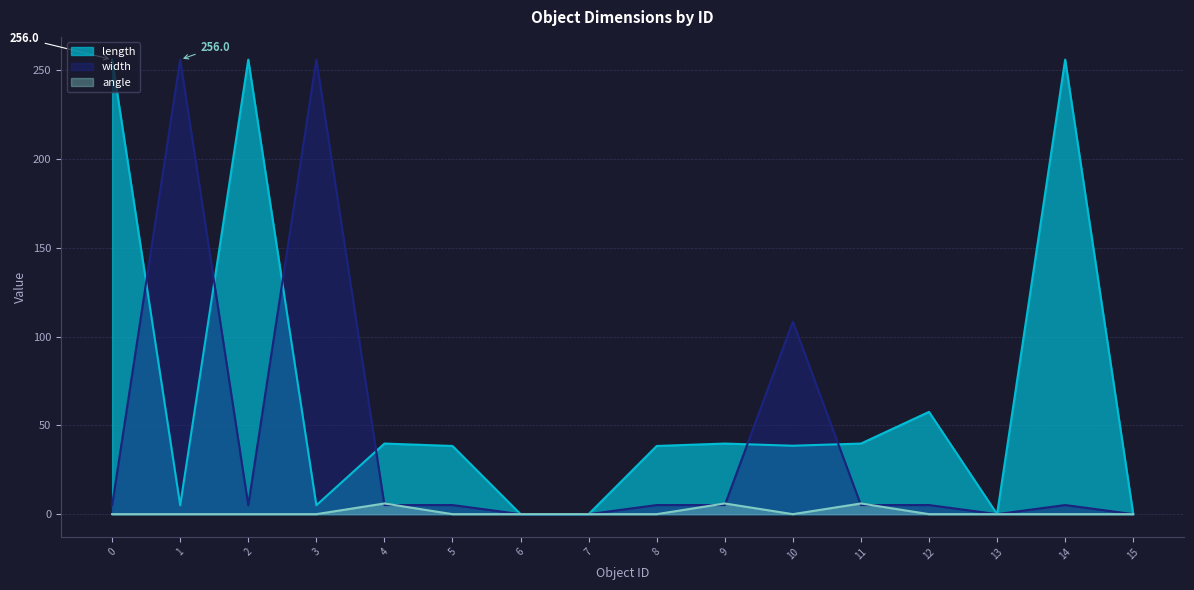

True or false: length and angle intersect in this chart.

False